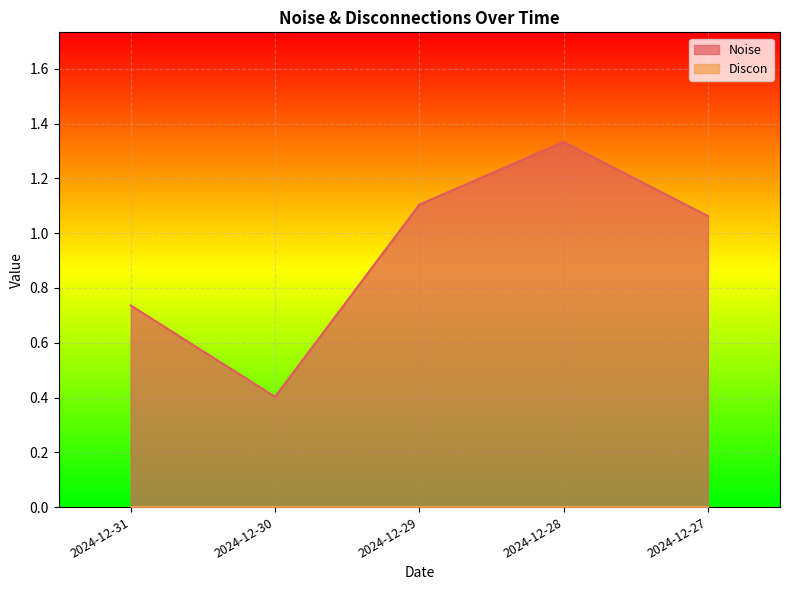

What is the approximate value at 2024-12-27?

1.1